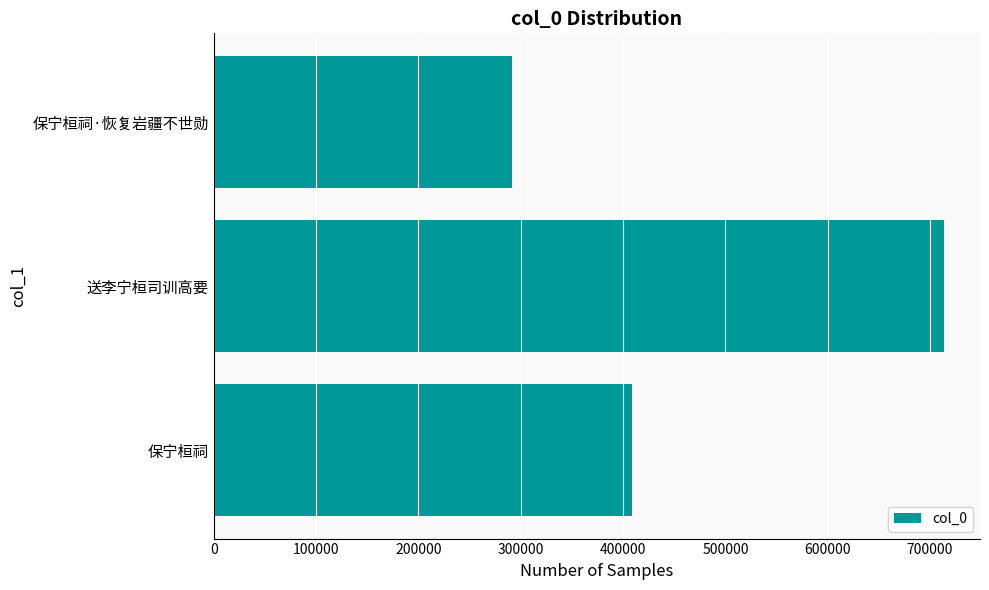

At which label is the value closest to 502202?

保宁桓祠